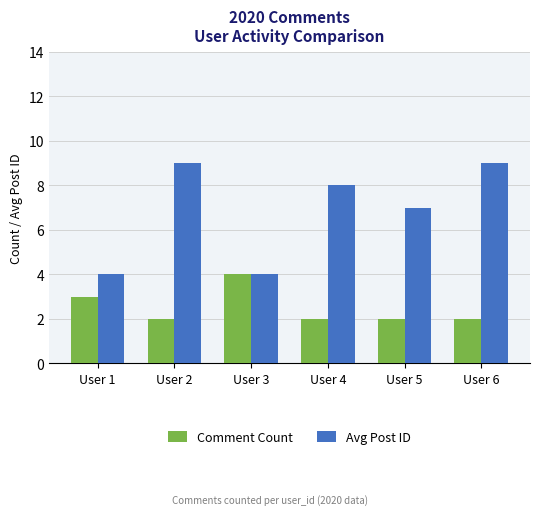

What is the value of the Comment Count bar at the 1st from the left?

3